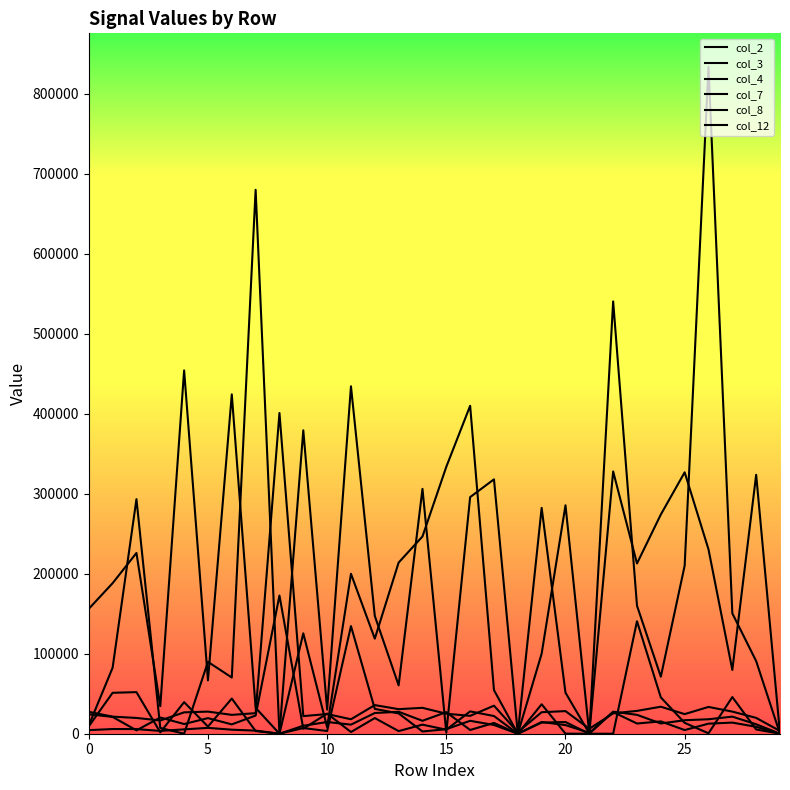

How many lines are shown in the chart?

6